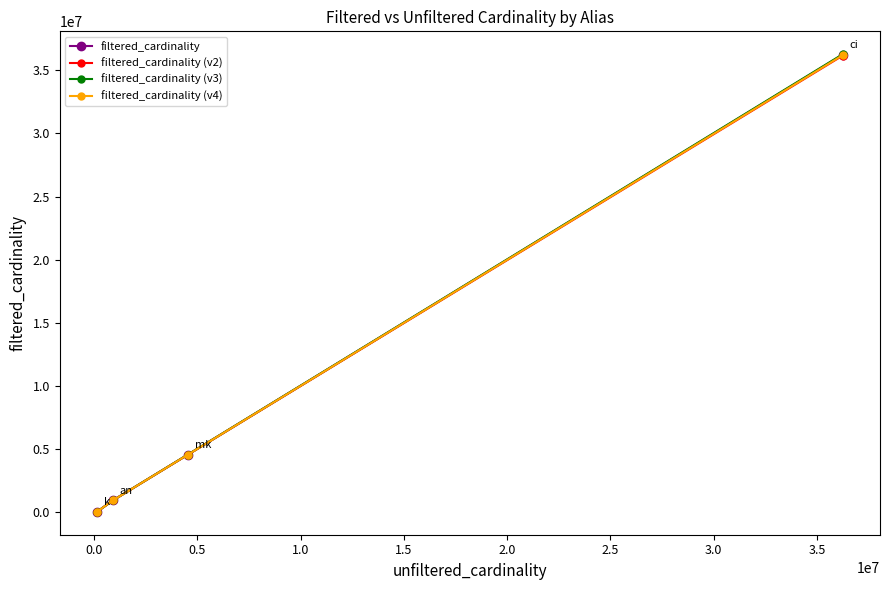

True or false: filtered_cardinality and filtered_cardinality (v2) intersect in this chart.

False